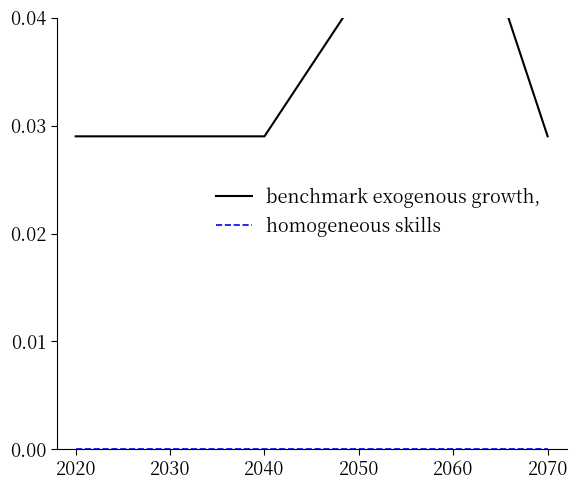

Reading left to right, transcribe all the data shown in this chart.

benchmark exogenous growth,: 0.0	0.0	0.0	0.0	0.1	0.0
homogeneous skills: 0.0	0.0	0.0	0.0	0.0	0.0